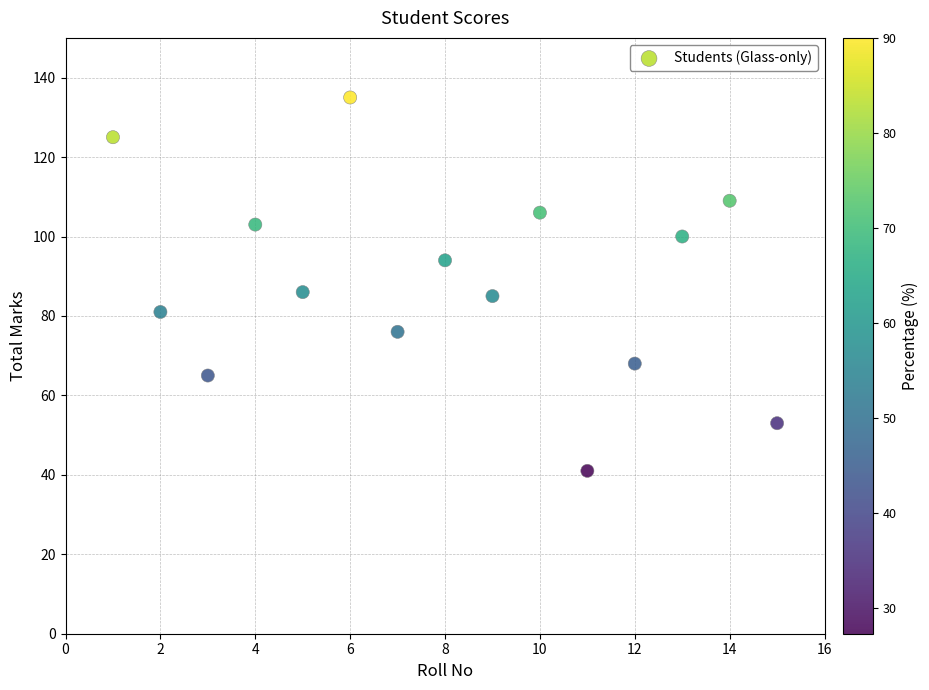

What is the range of Y values (max minus min)?

94